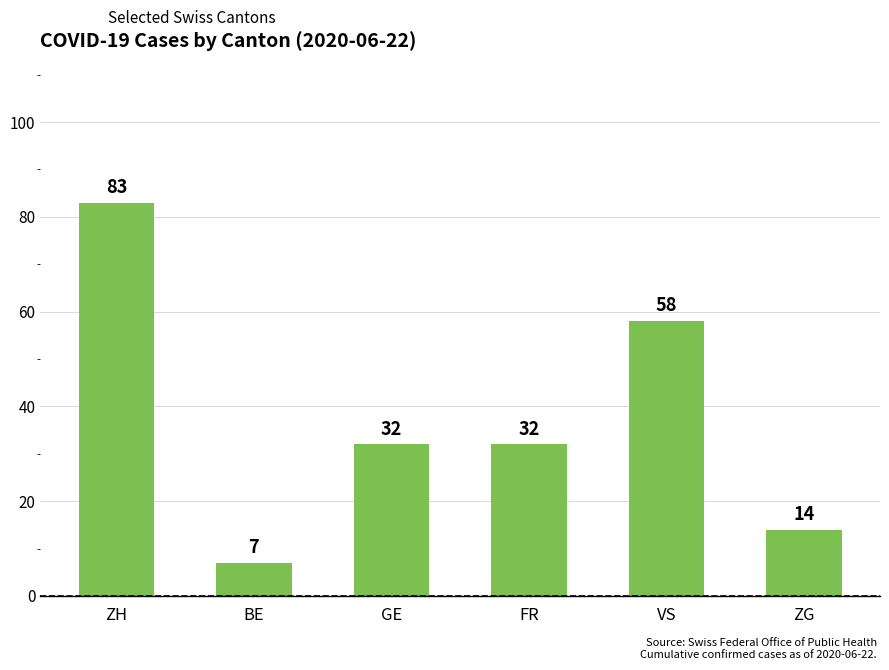

How many data points does each series have?

6